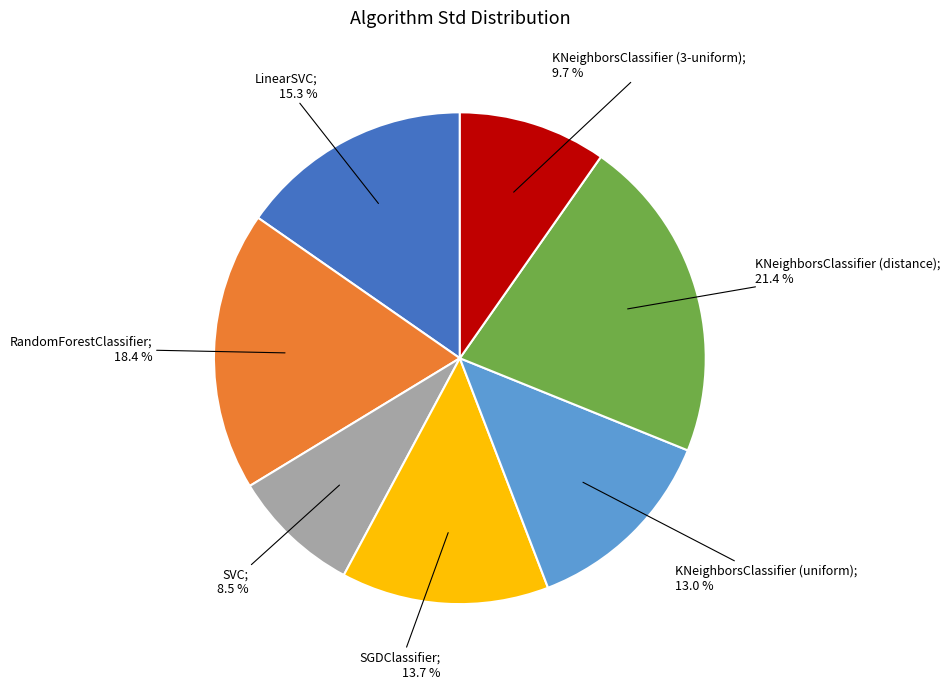

Does any single category account for the majority?

No